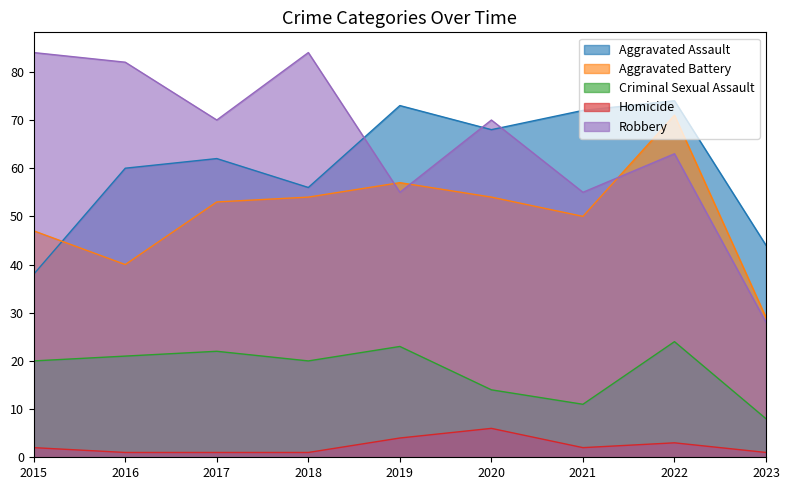

Which category has the highest value across all series?

2015